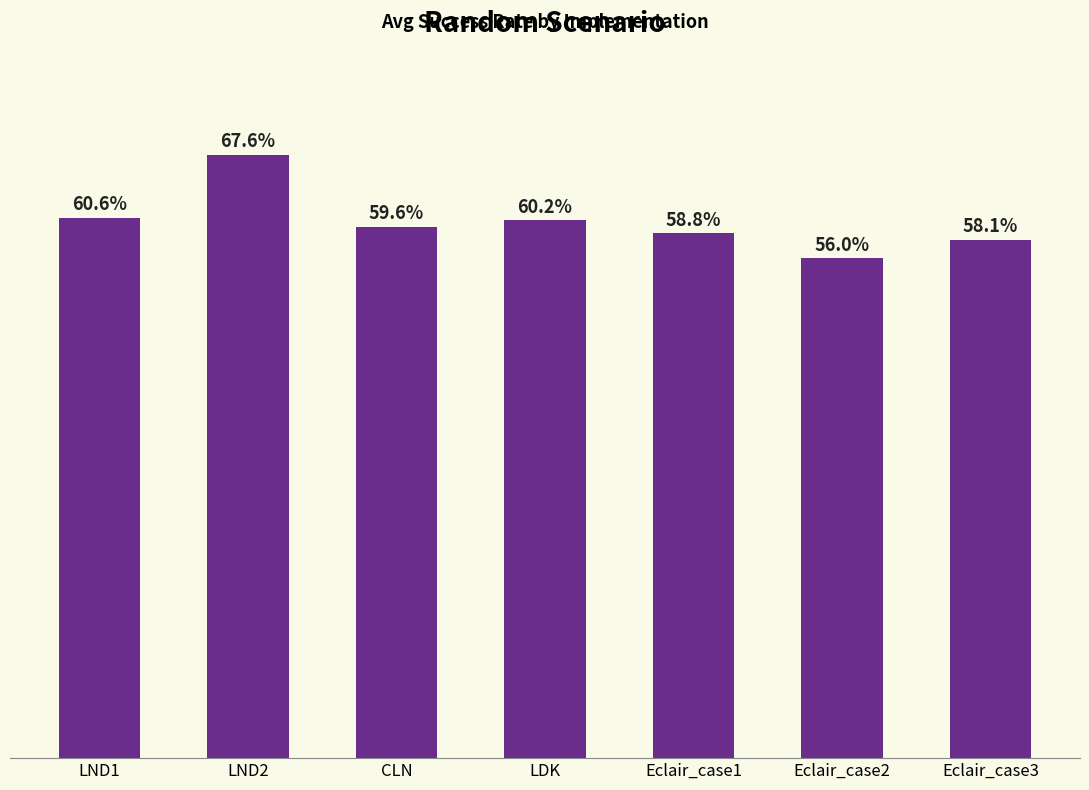

Which category has the highest value across all series?

LND2